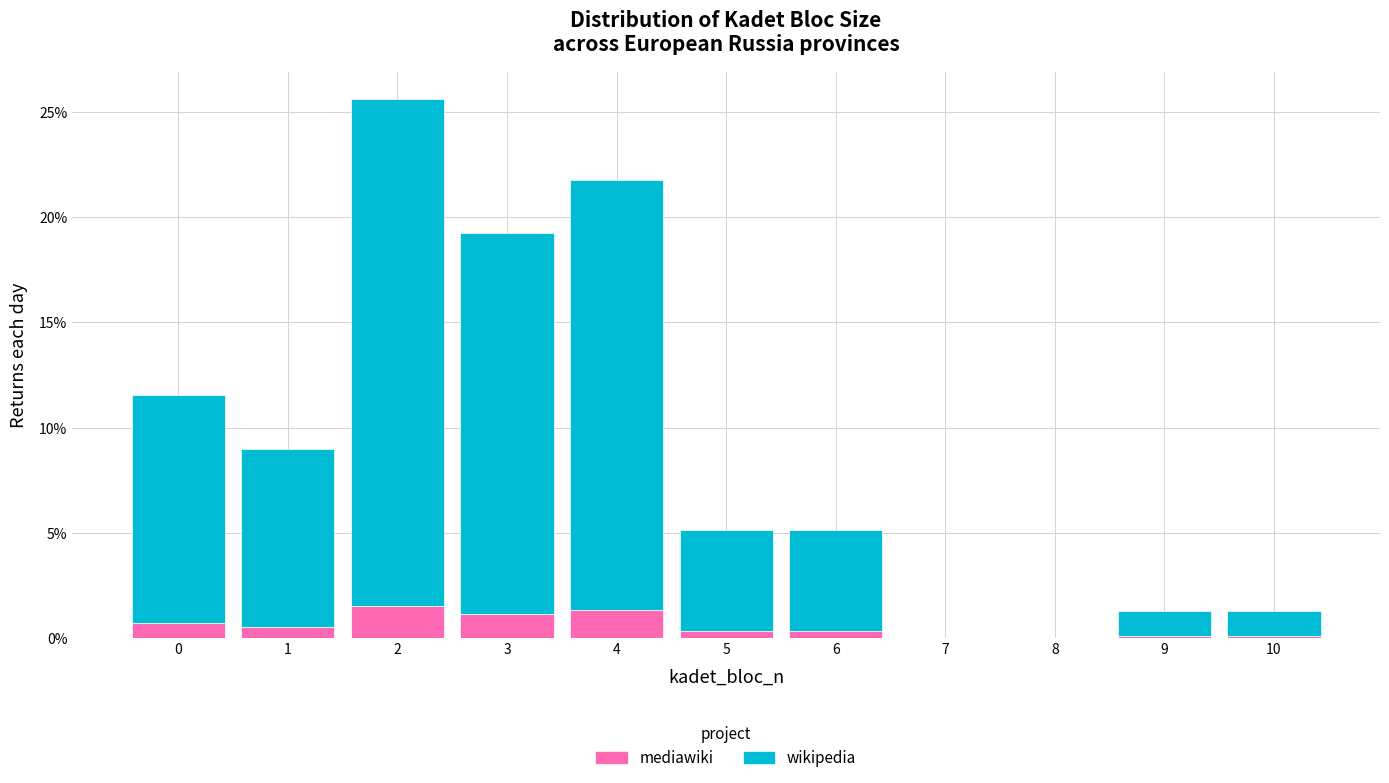

What is the total value across all series at 1?

9.0